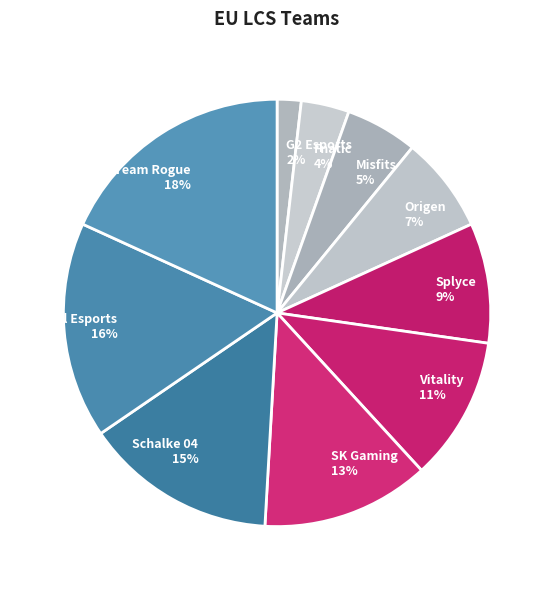

Which slice is the smallest?

G2 Esports